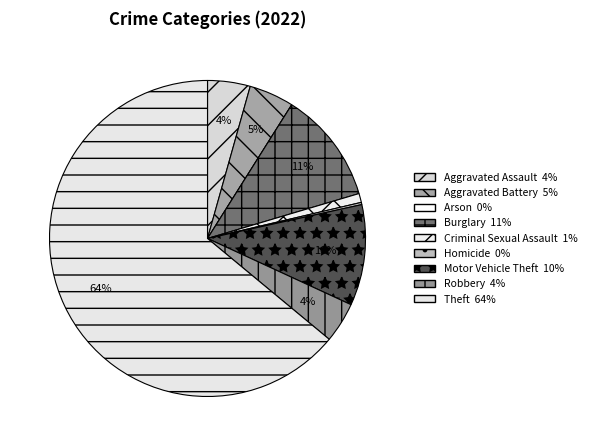

What is the majority slice?

Theft